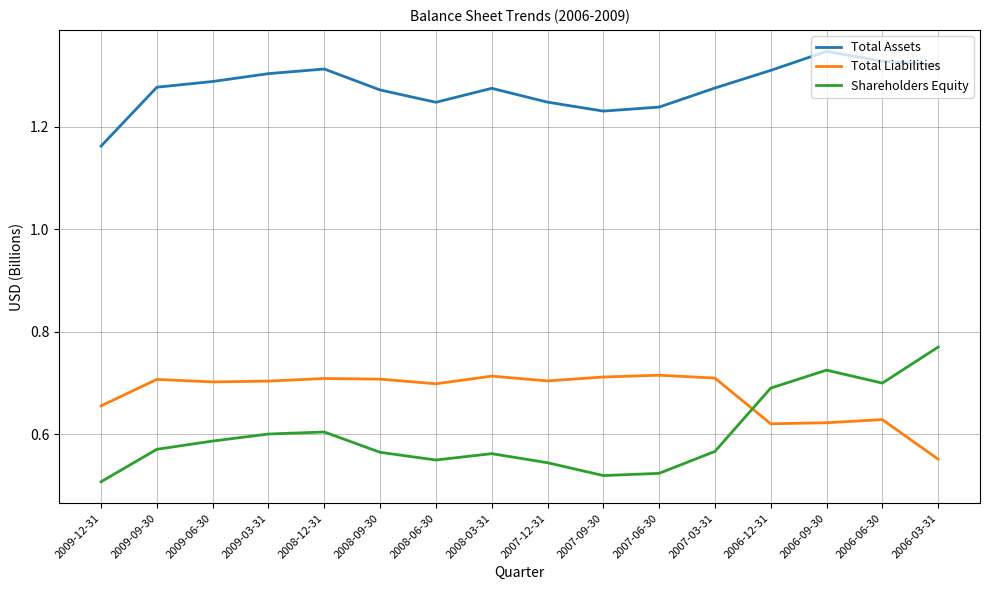

Which series has the largest range (max minus min)?

Shareholders Equity